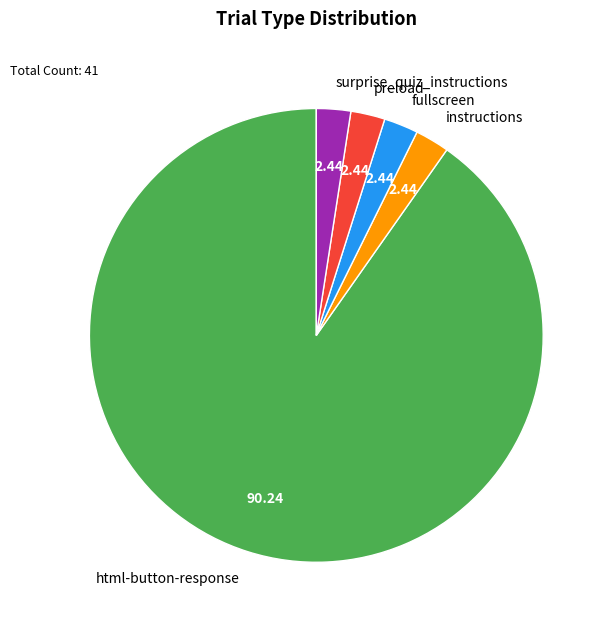

Does html-button-response represent more than half of the total?

Yes